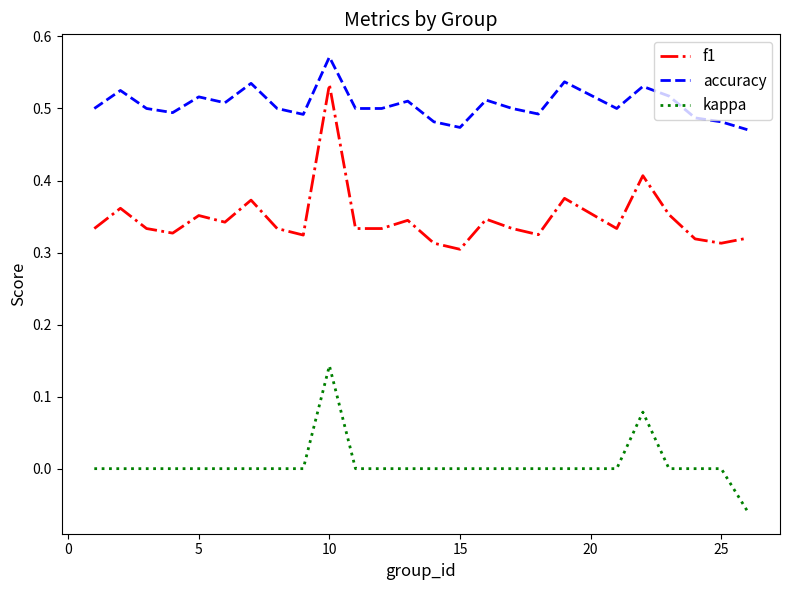

Does the chart display data point markers on the line(s)?

No